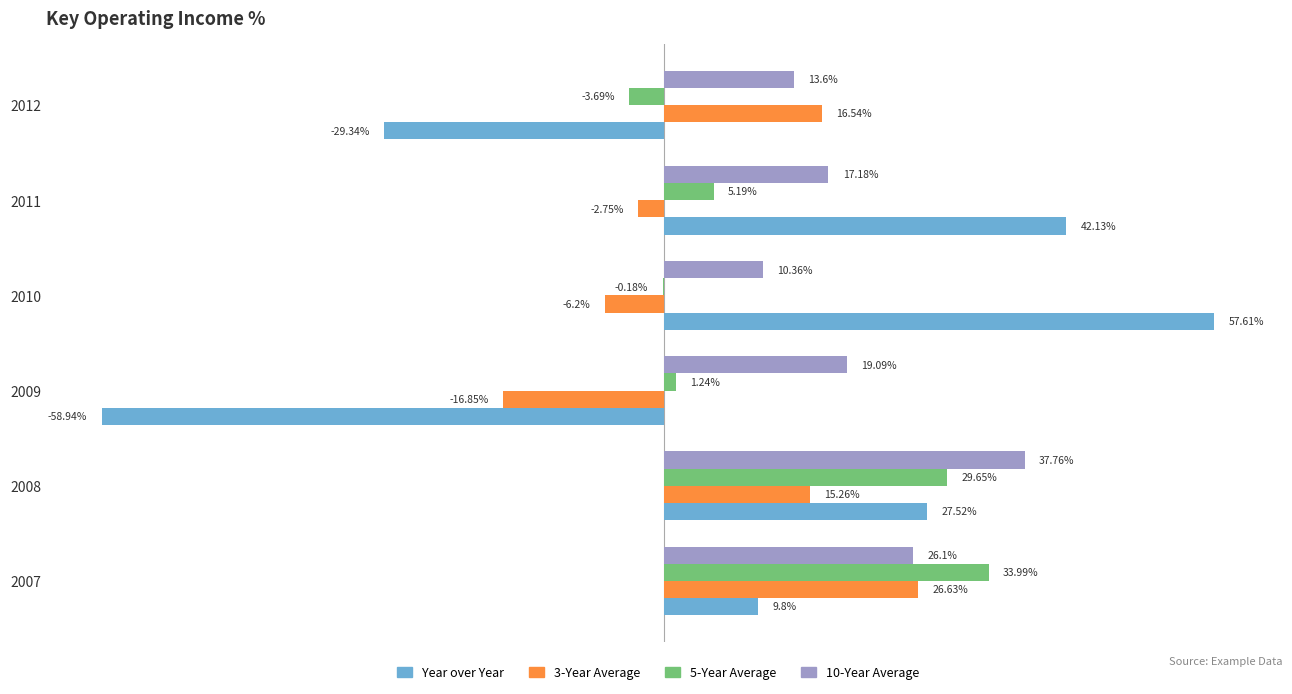

Which series changed the most between 2007 and 2010?

Year over Year